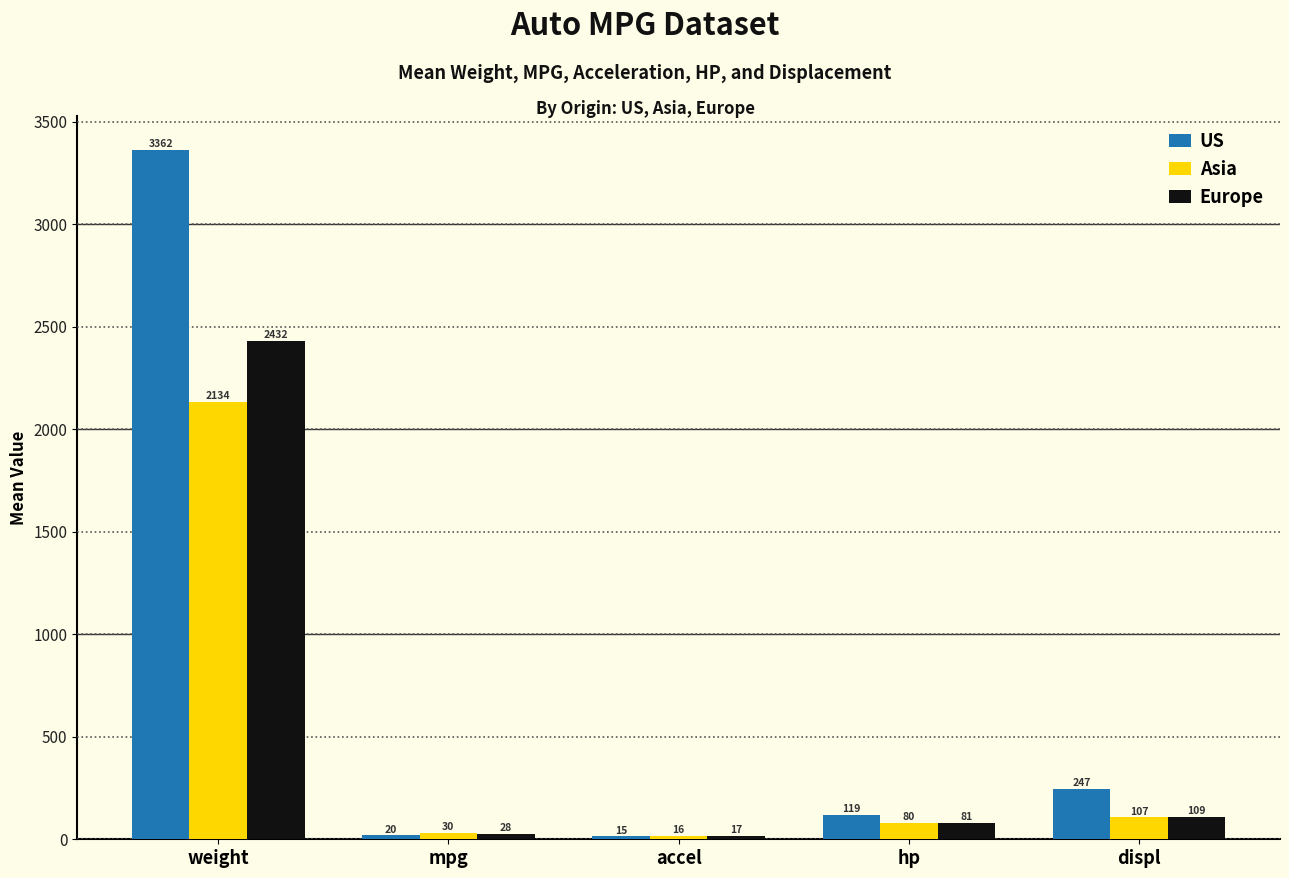

What is the value of the Europe bar at the 4th from the left?

80.6